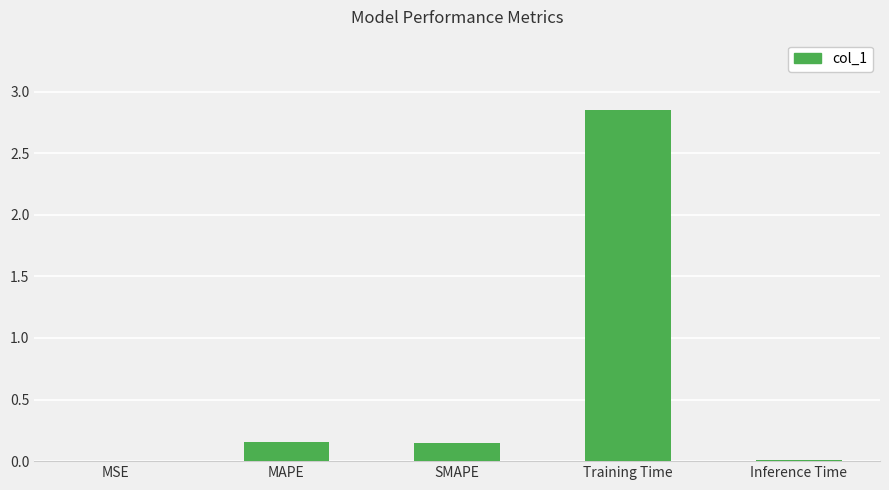

The value at Training Time is 1.2. True or false?

False